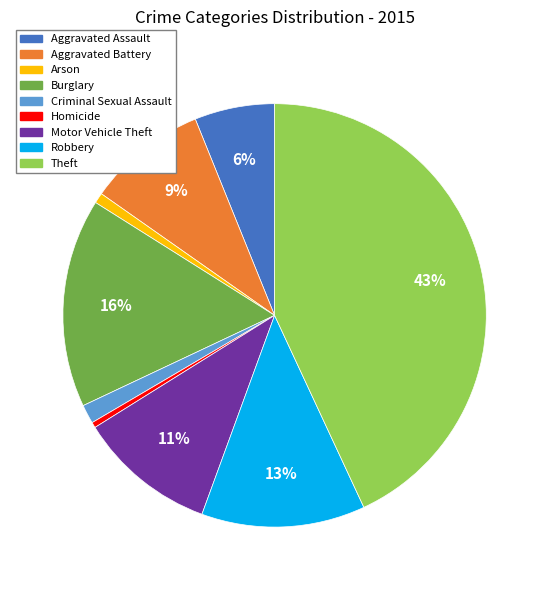

To the nearest percent, what percentage of the pie is Aggravated Assault?

6%